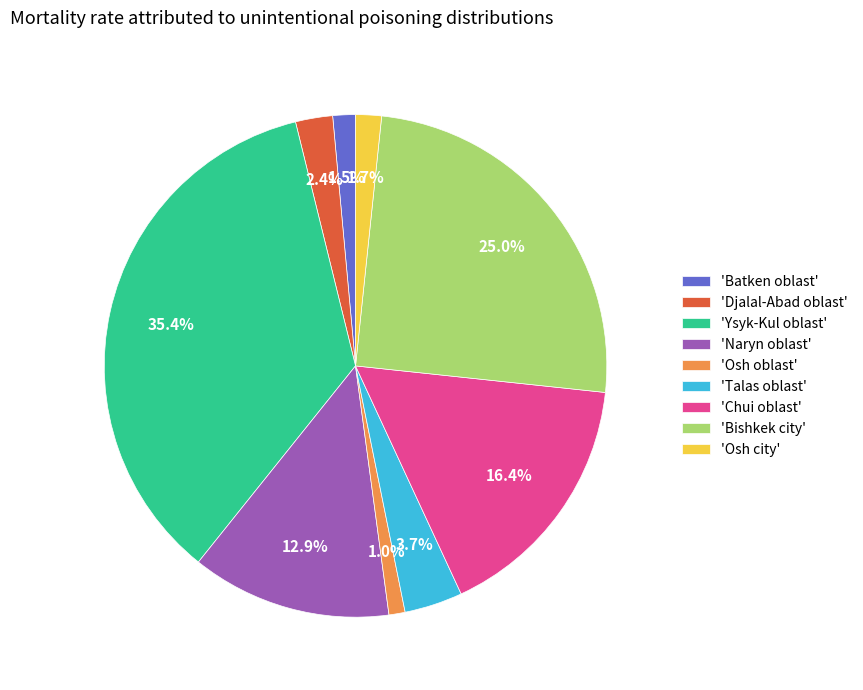

Approximately how many times larger is the value at 'Bishkek city' compared to 'Chui oblast'?

1.5